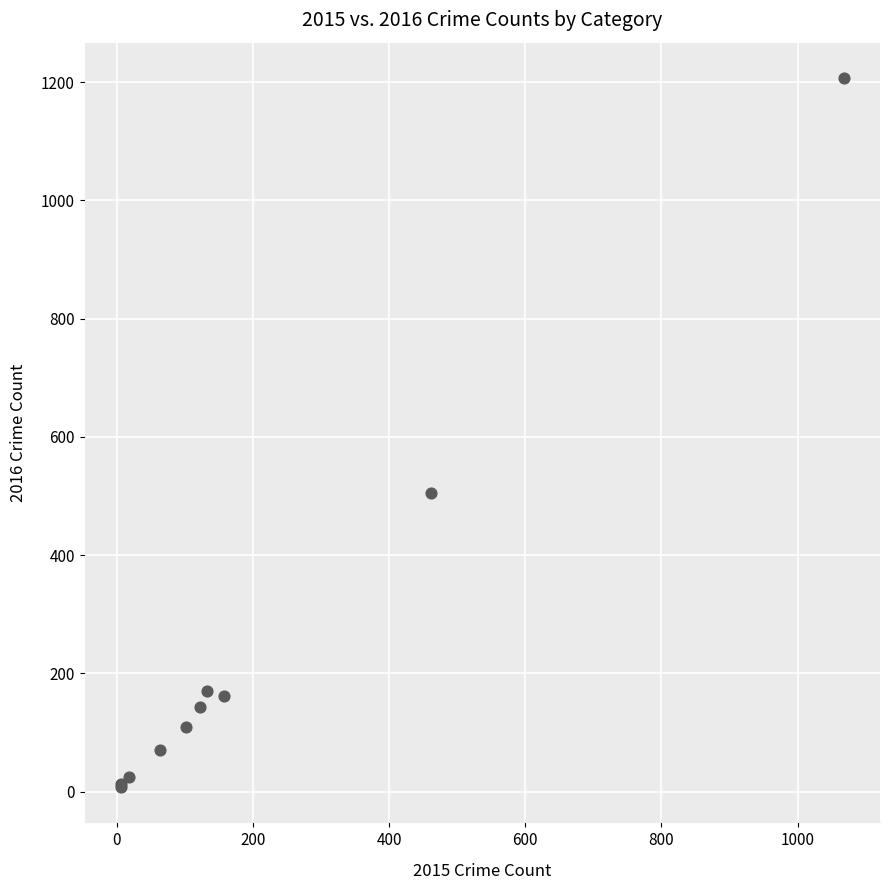

What Y value in the scatter plot is closest to 607?

505